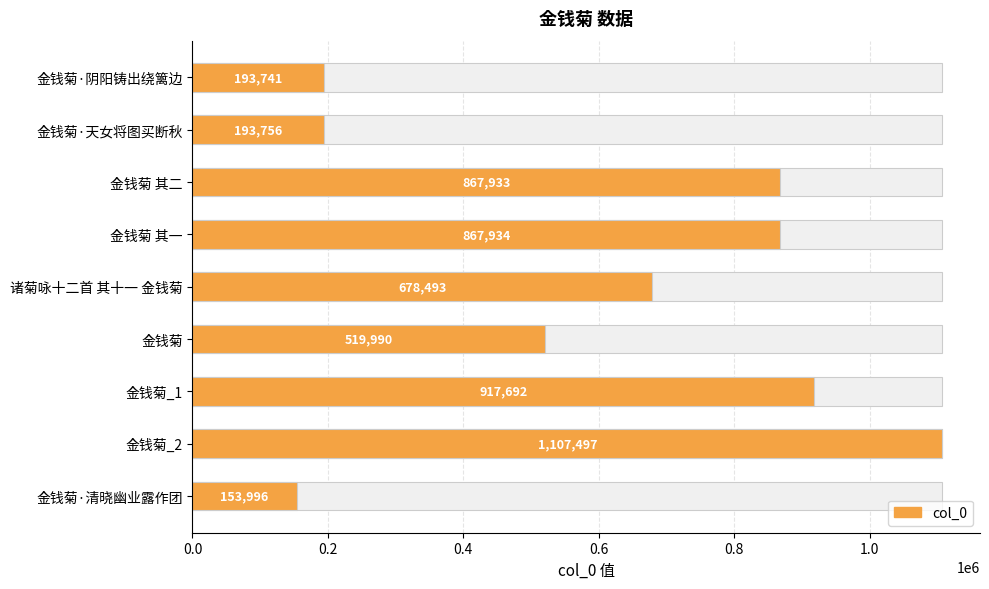

What is the change in value from 金钱菊·阴阳铸出绕篱边 to 金钱菊 其二?

+674192